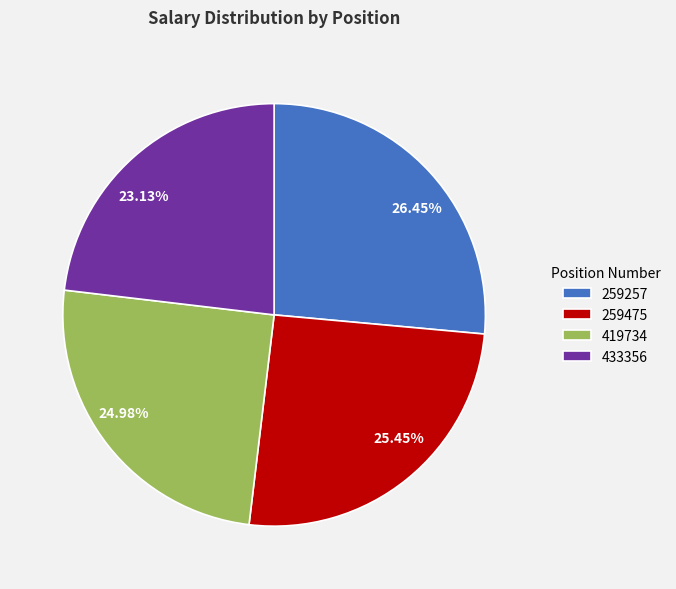

What percentage is the 259475 slice, to the nearest percent?

25%